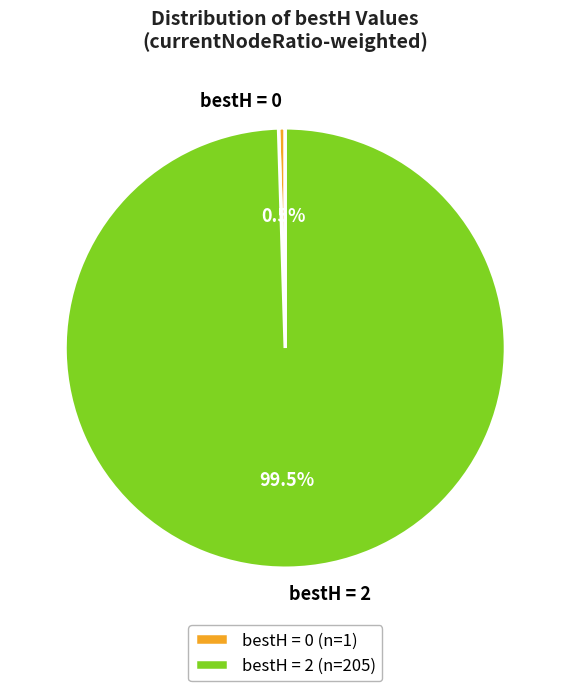

What portion of the pie excludes bestH = 2?

0.5%